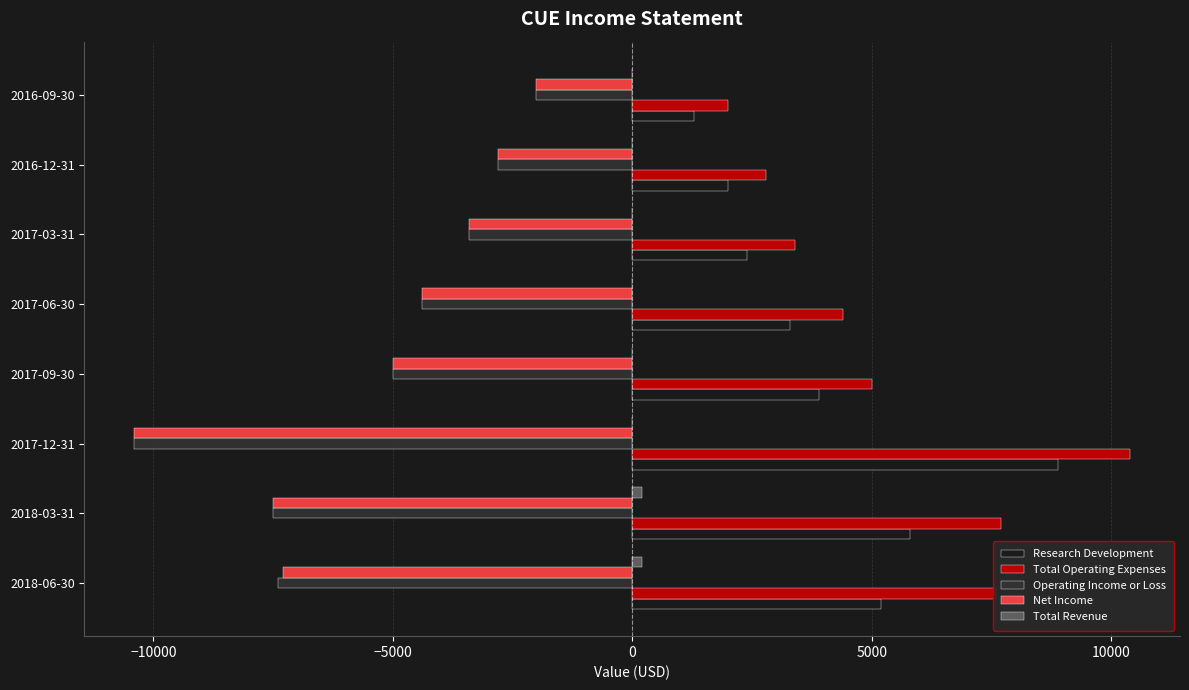

Count the number of categories in the chart.

8